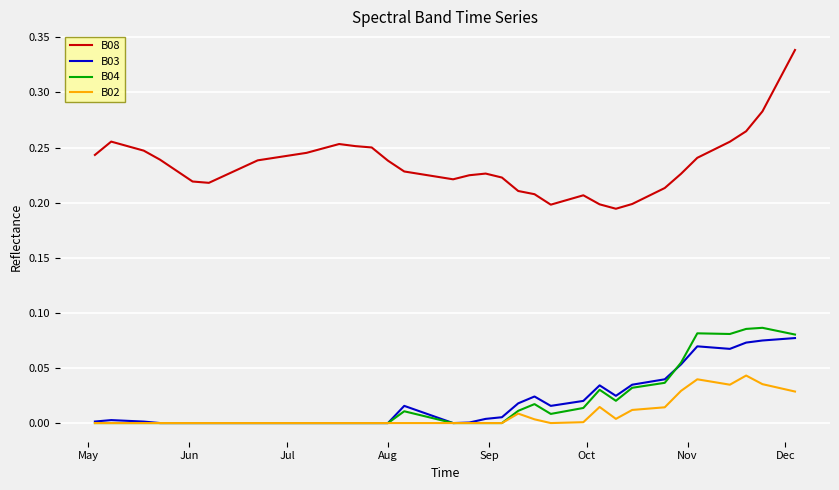

Which series has the largest range (max minus min)?

B08